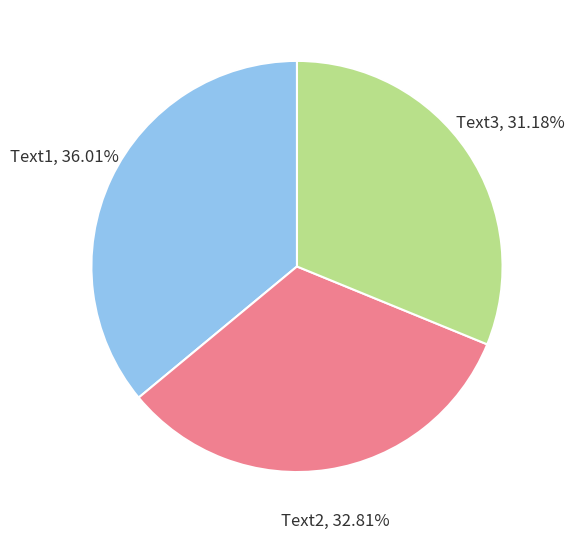

What is the largest slice in the pie chart?

Text1